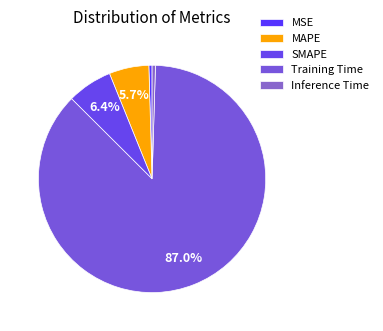

Do MAPE and Inference Time together represent more than half of the pie?

No